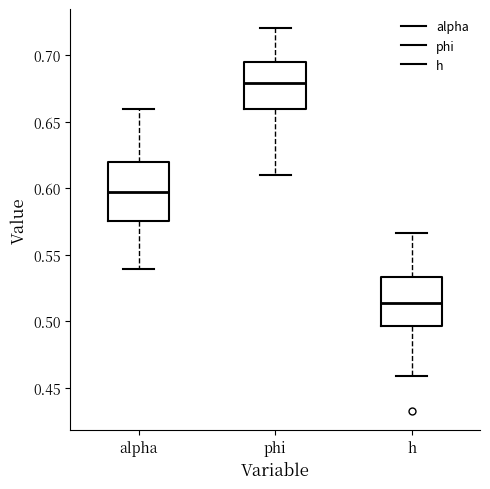

Reading left to right, read every box against the y-axis: the position of its median line, the range the box covers, and the ends of its whiskers. The values are not printed on the chart, so give them approximately, as read against the axis.

alpha: median 0.595, box 0.575 to 0.620, whiskers 0.540 to 0.660
phi: median 0.680, box 0.660 to 0.695, whiskers 0.610 to 0.720
h: median 0.515, box 0.495 to 0.535, whiskers 0.460 to 0.565